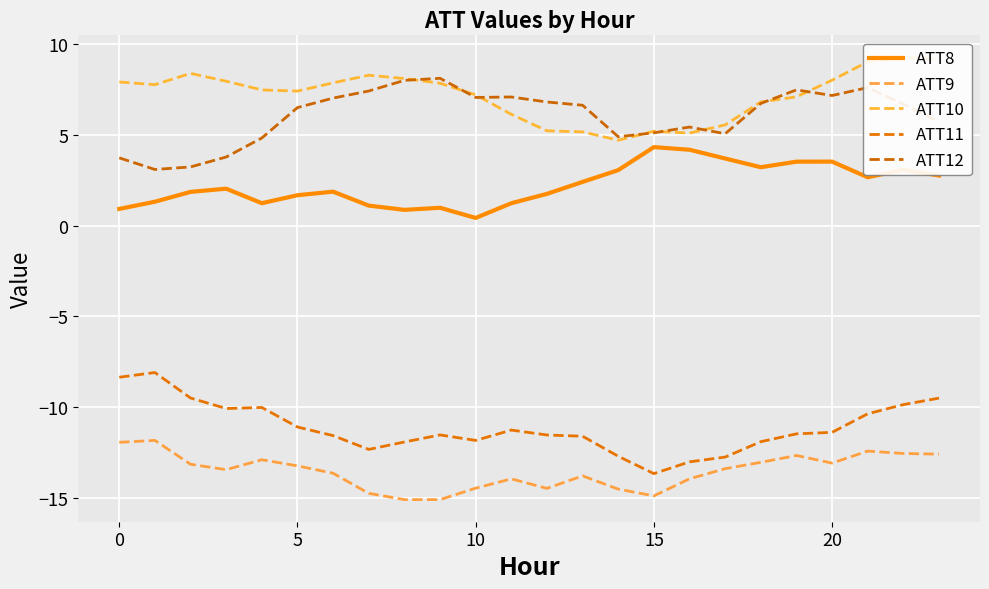

True or false: ATT12 has more than 2 interior local peaks.

True